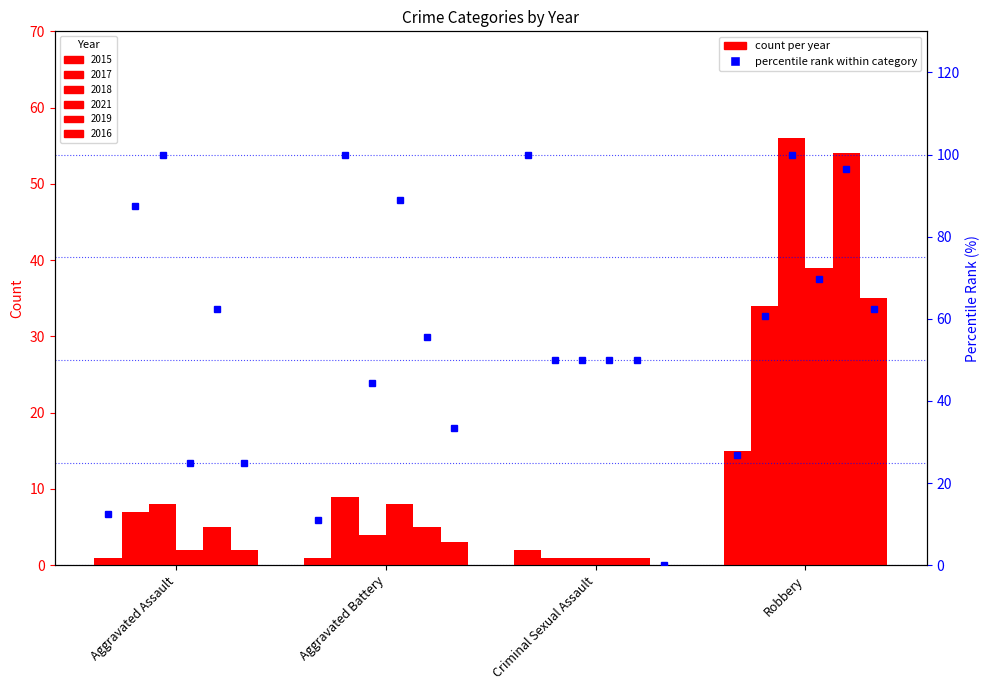

Between Criminal Sexual Assault and Robbery, which is larger?

Robbery